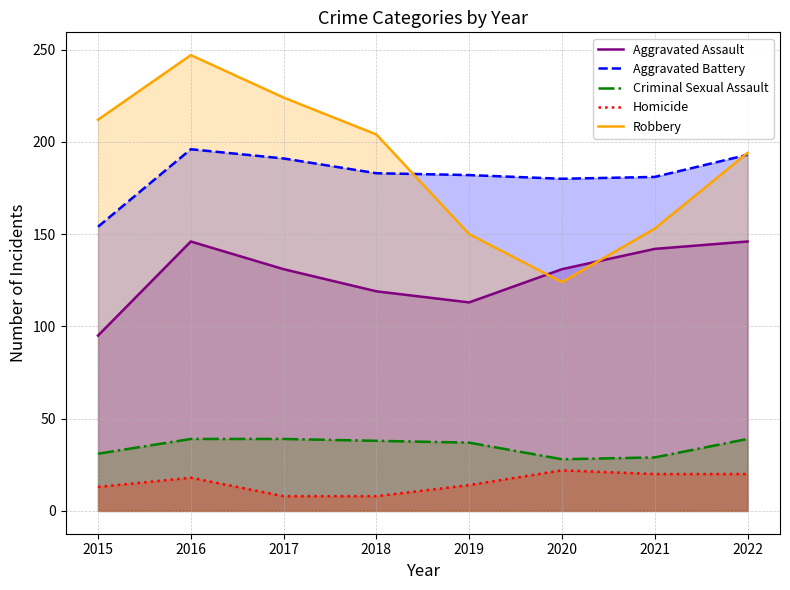

True or false: Criminal Sexual Assault and Aggravated Assault intersect in this chart.

False